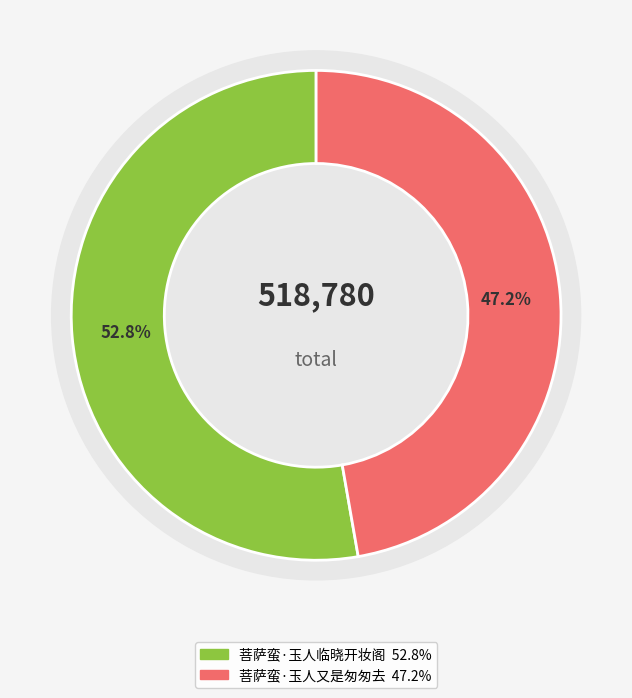

Which category accounts for the majority?

菩萨蛮·玉人临晓开妆阁